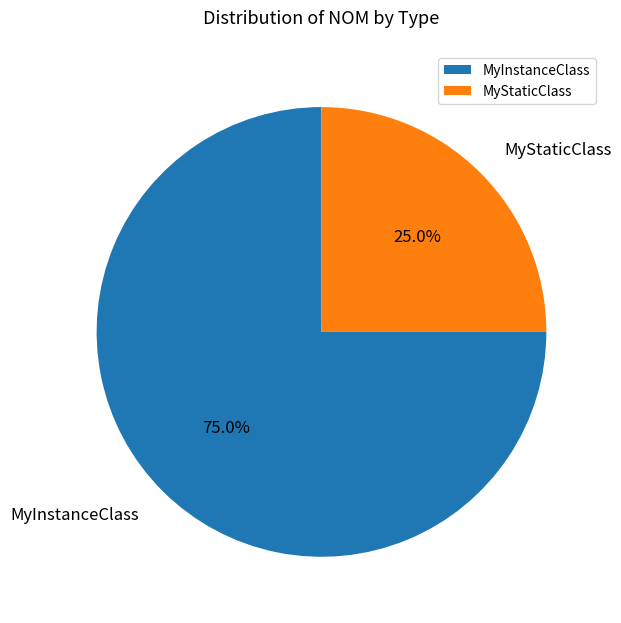

Which slice is the smallest?

MyStaticClass